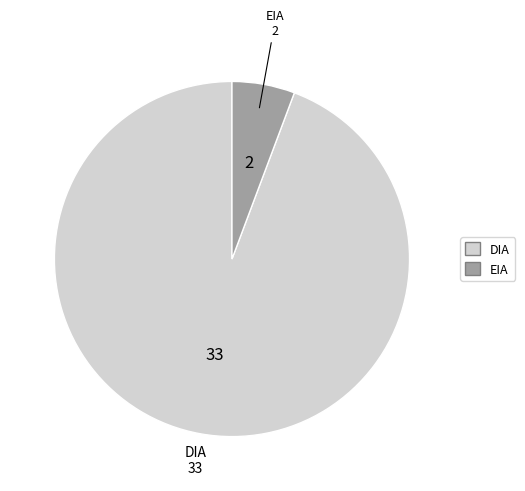

Which slice represents more than half of the pie?

DIA